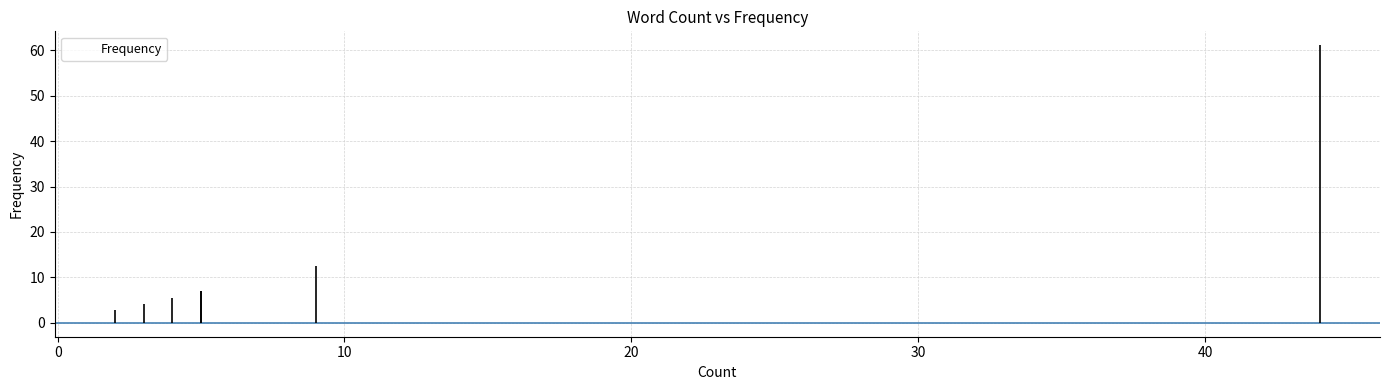

What is the minimum value shown in the chart?

2.8